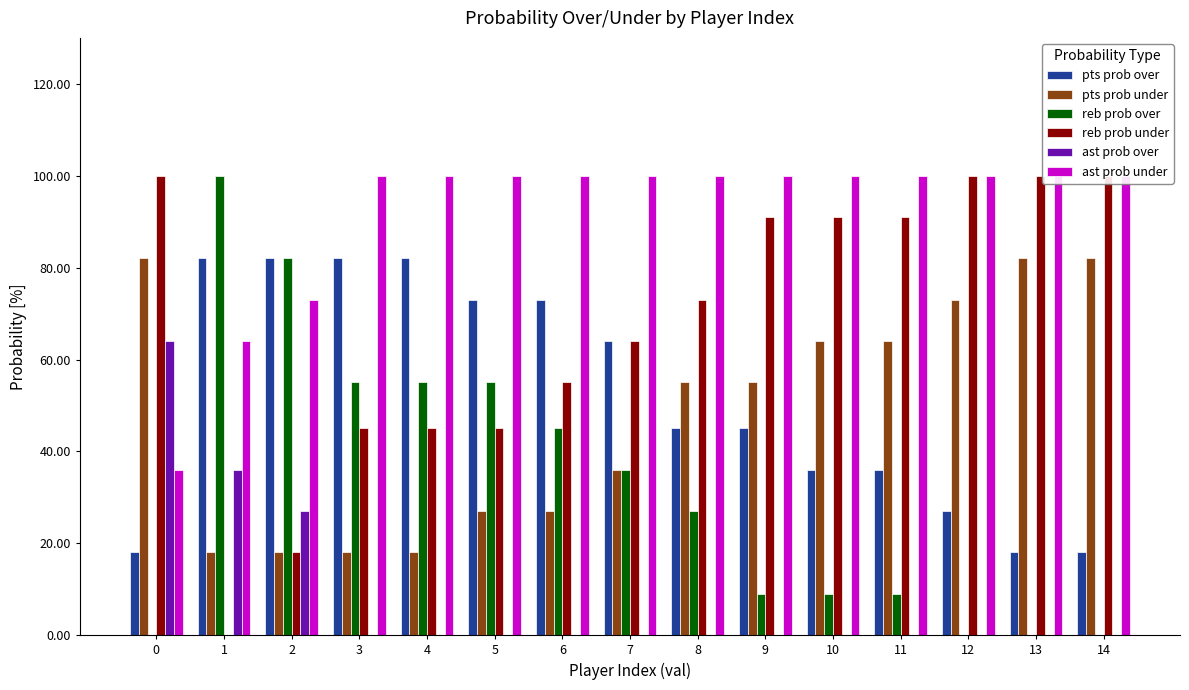

Between 5 and 2, which is larger?

2